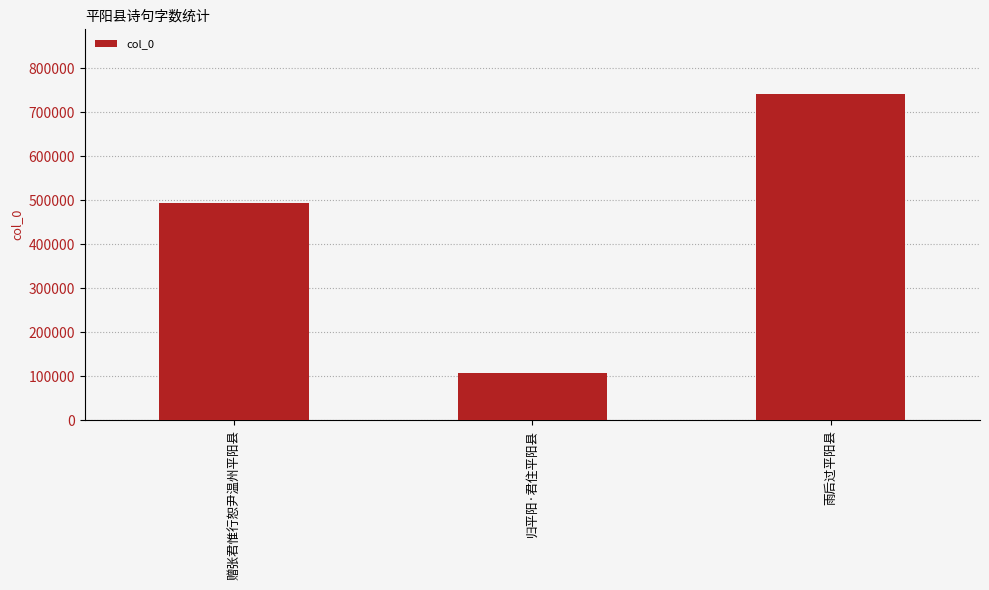

Approximately how many times larger is the value at 雨后过平阳县 compared to 赠张君惟行恕尹温州平阳县?

1.5